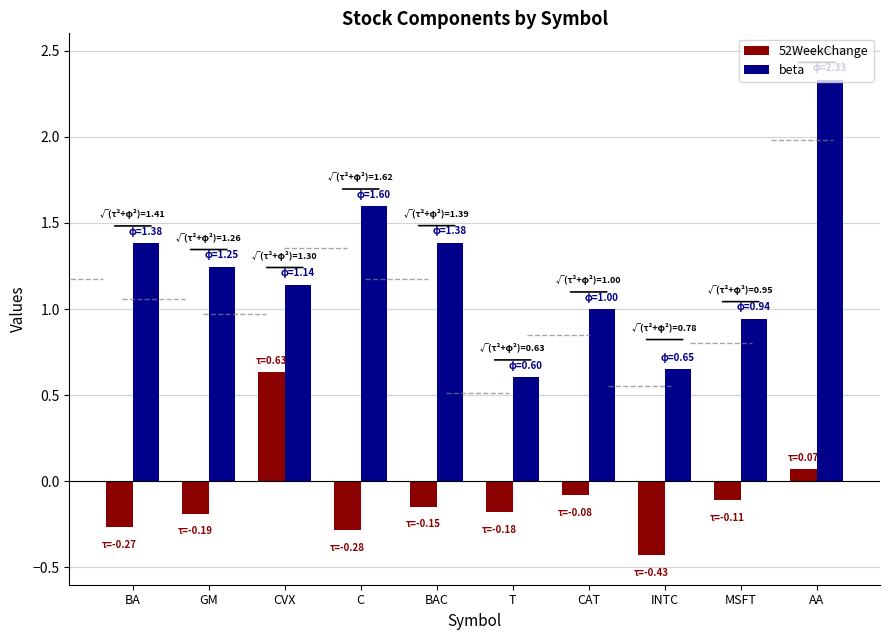

What is the difference between the maximum and minimum values in the beta series?

1.7